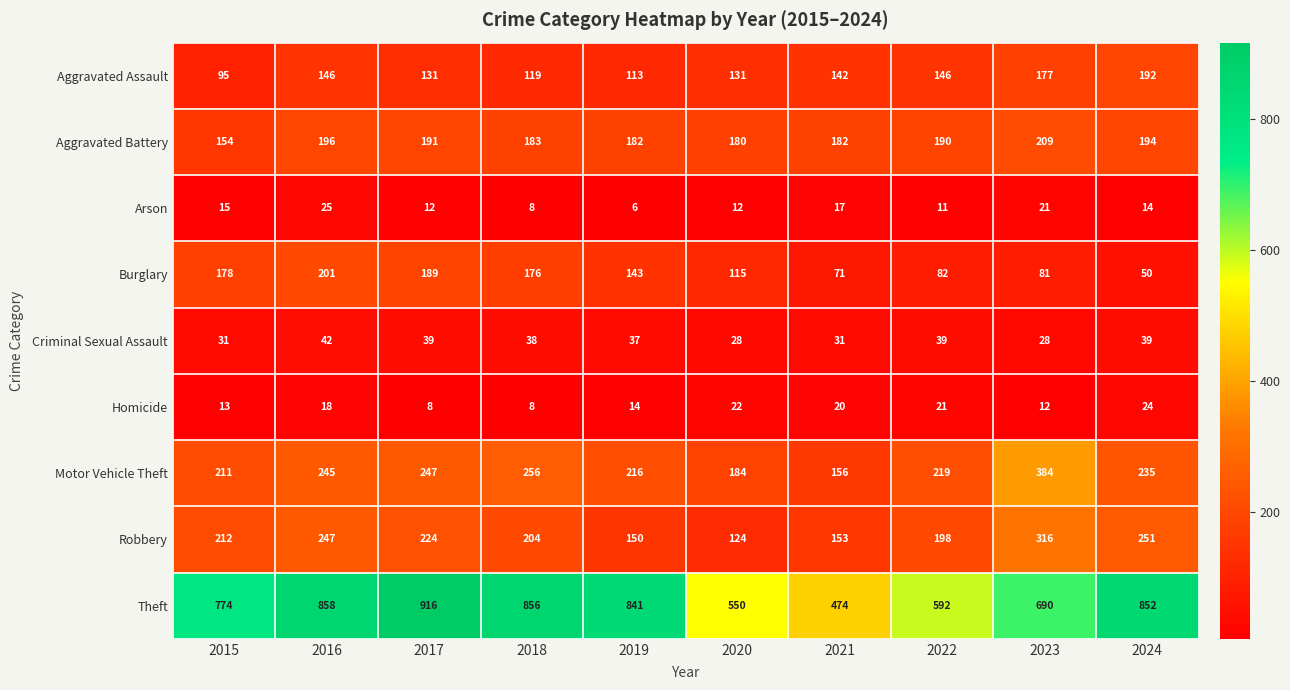

What is the average value of the Aggravated Battery series?

186